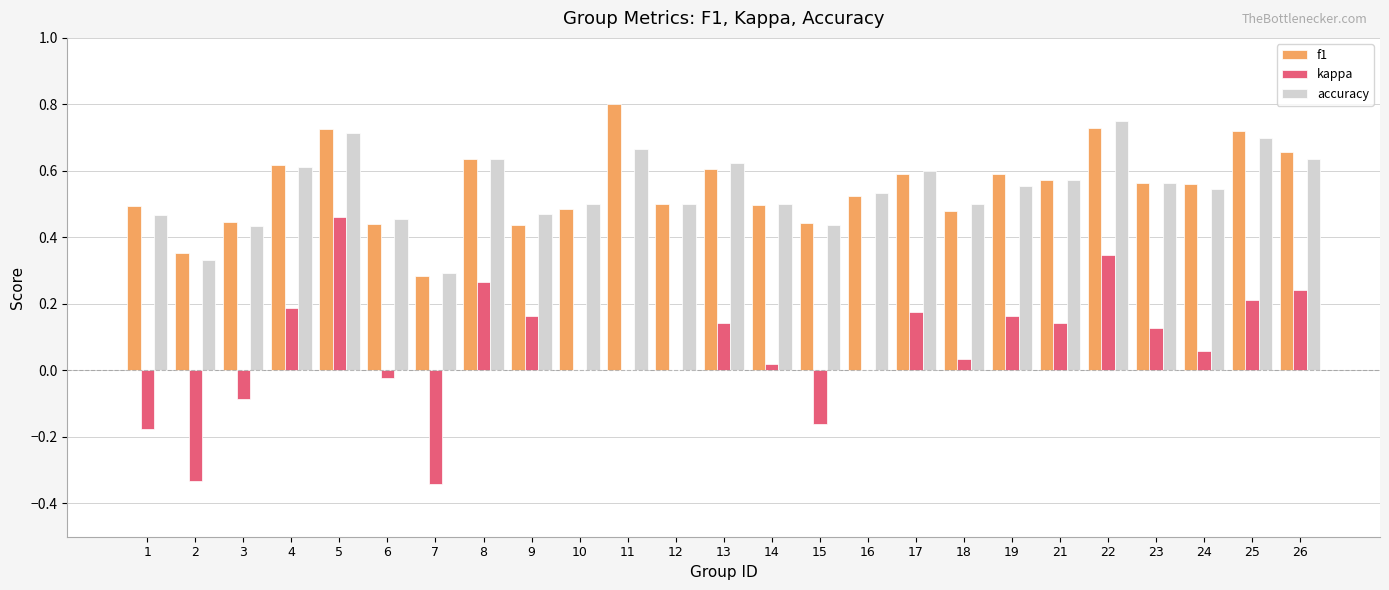

What is the total value across all series at 8?

1.5